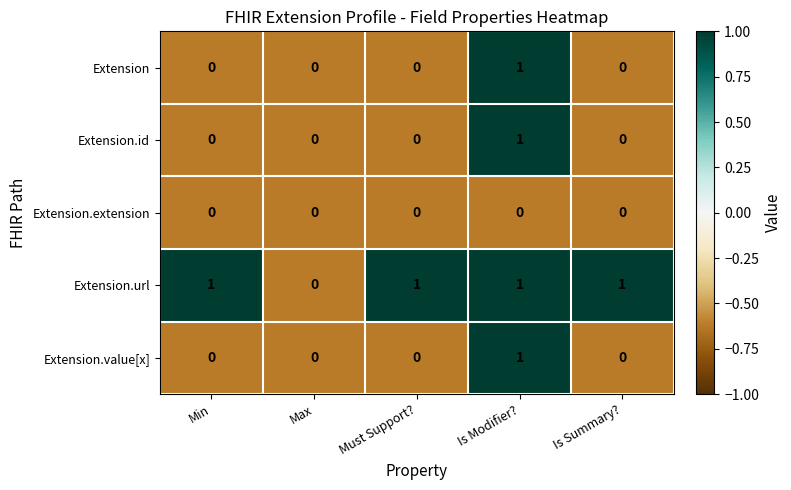

At which category is the sum across all series the highest?

Is Modifier?